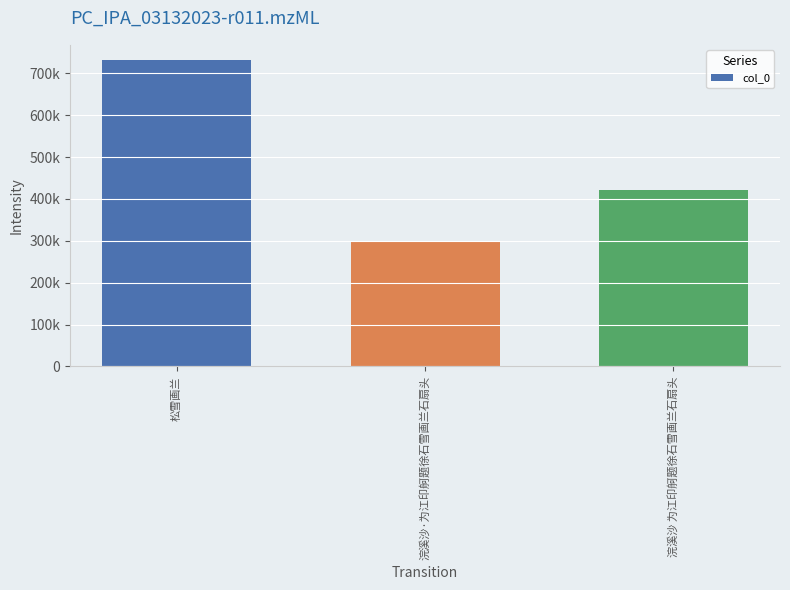

True or false: the data shows 296665 at 浣溪沙·为江印舸题徐石雪画兰石扇头.

True